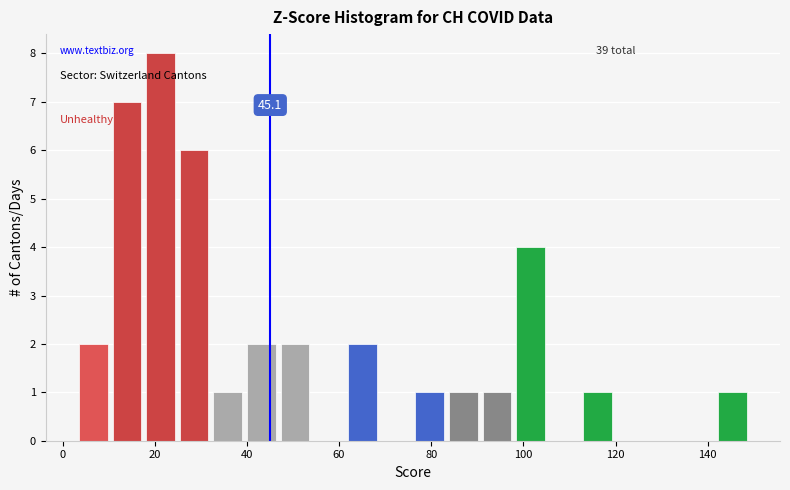

Around what value on the x-axis is the tallest bar? Give the approximate position of its centre, as read against the axis.

22